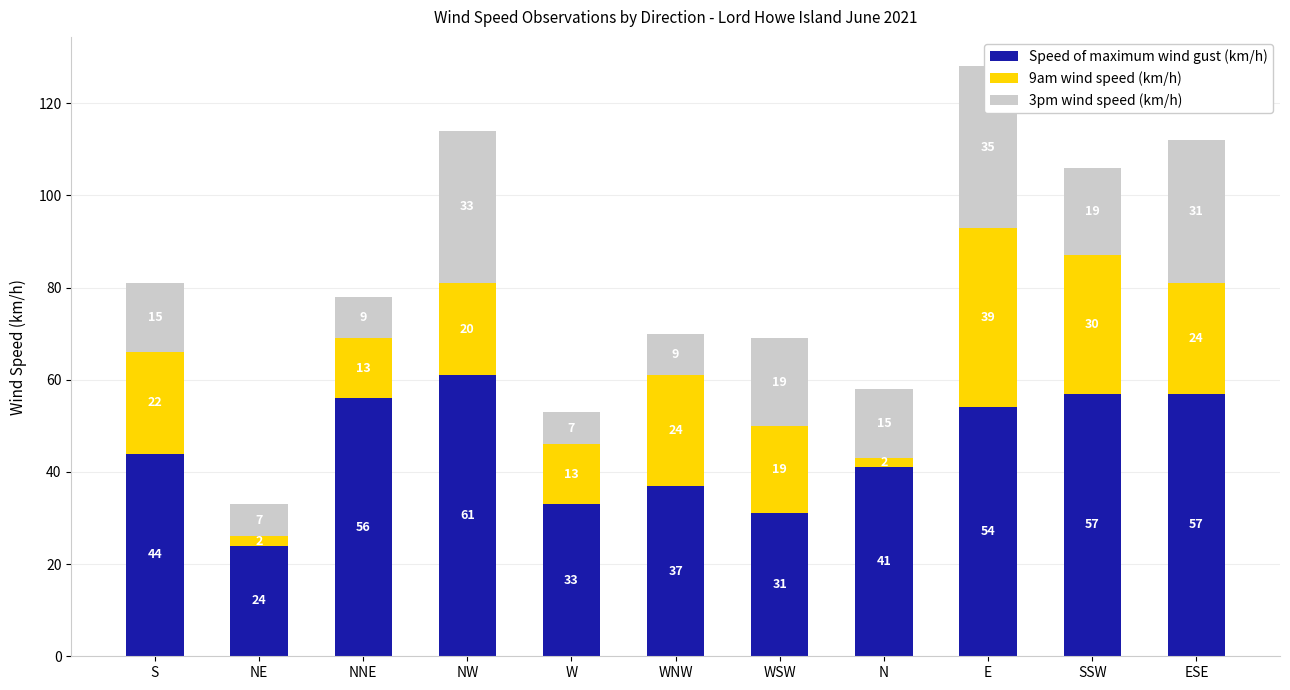

Between ESE and NW, which is larger?

NW